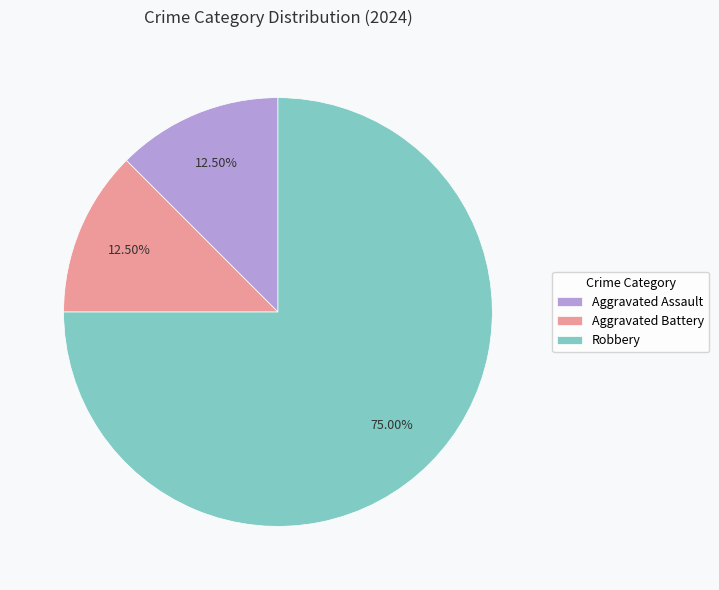

Between Robbery and Aggravated Battery, which is larger?

Robbery